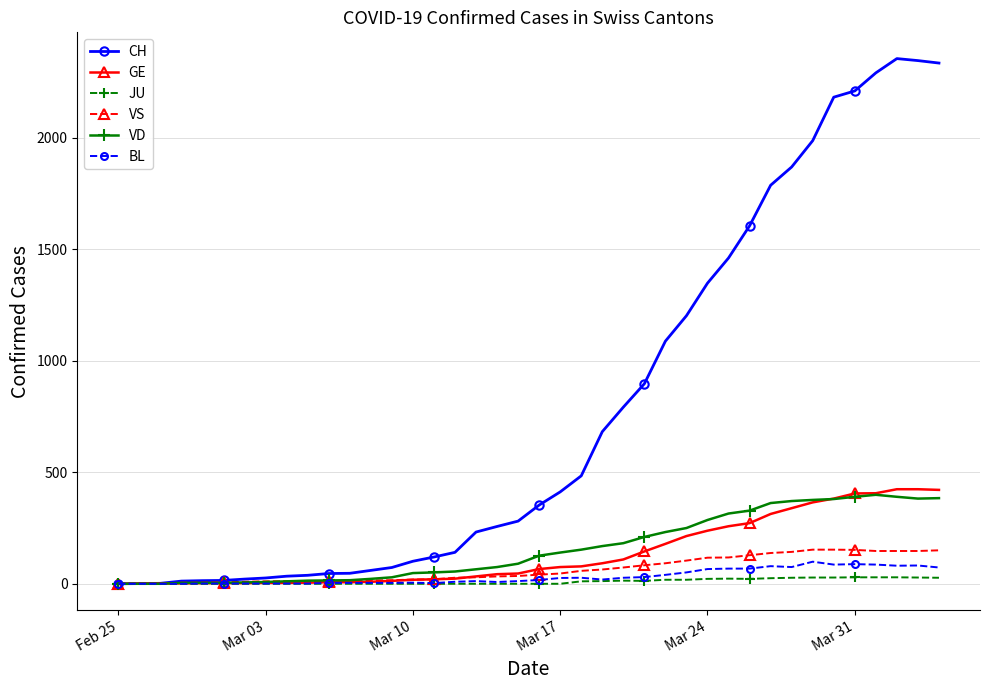

How many series are shown in this chart?

6